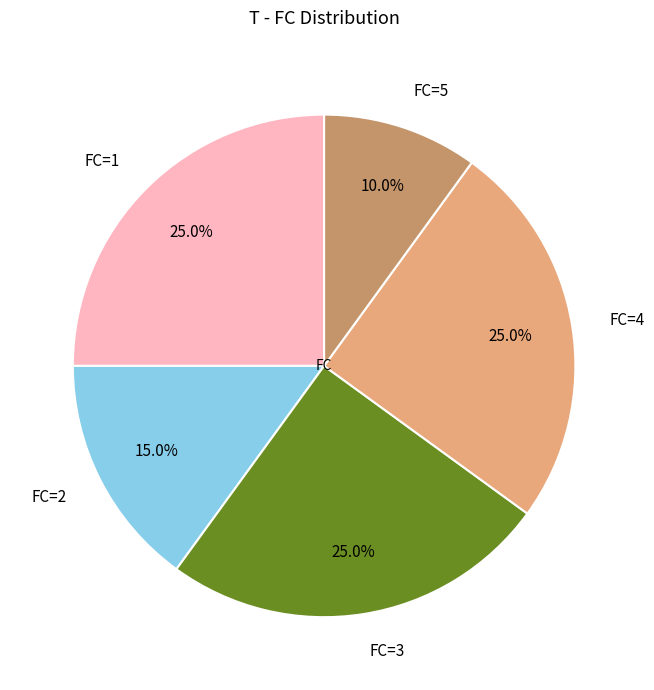

What percentage do FC=2 and FC=5 together represent?

25.0%